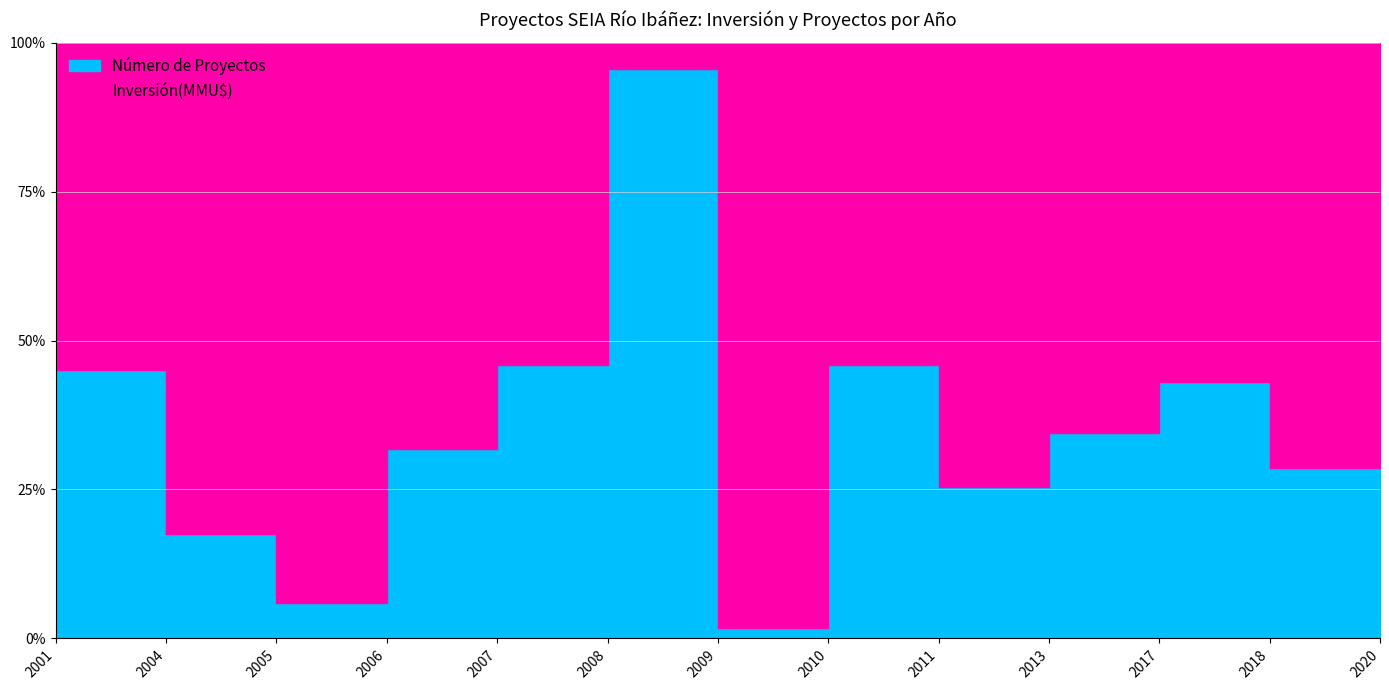

True or false: Inversión(MMU$) and Número de Proyectos intersect in this chart.

False